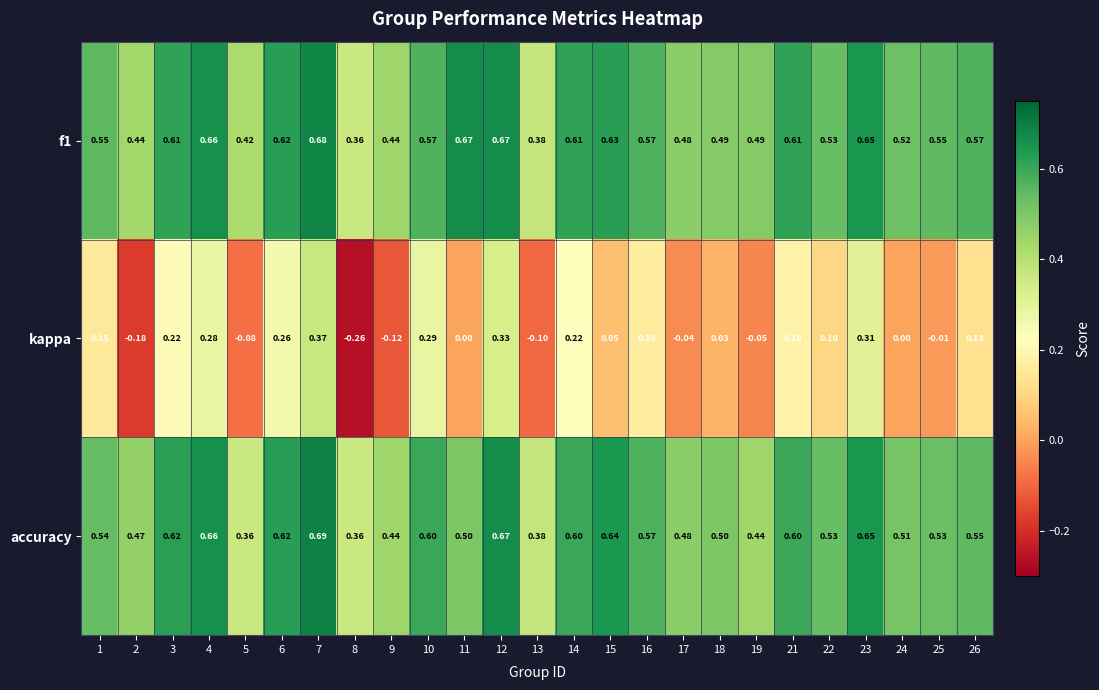

Which series changed the most between 13 and 18?

kappa